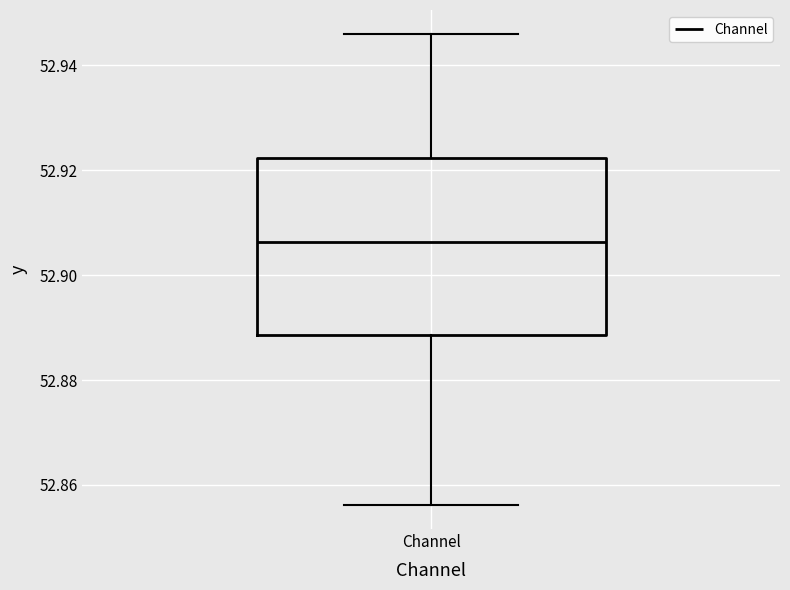

Transcribe this box plot: give where the median line is, the range the box spans, and where the two whiskers end, as read against the y-axis. The values are not printed on the chart, so give them approximately, as read against the axis.

median 52.906, box 52.888 to 52.922, whiskers 52.856 to 52.946